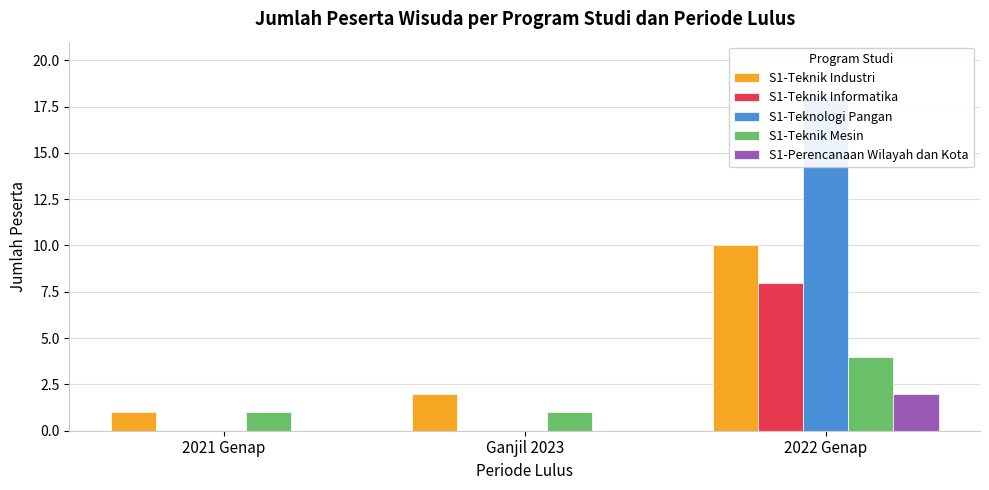

How many data points does each series have?

3